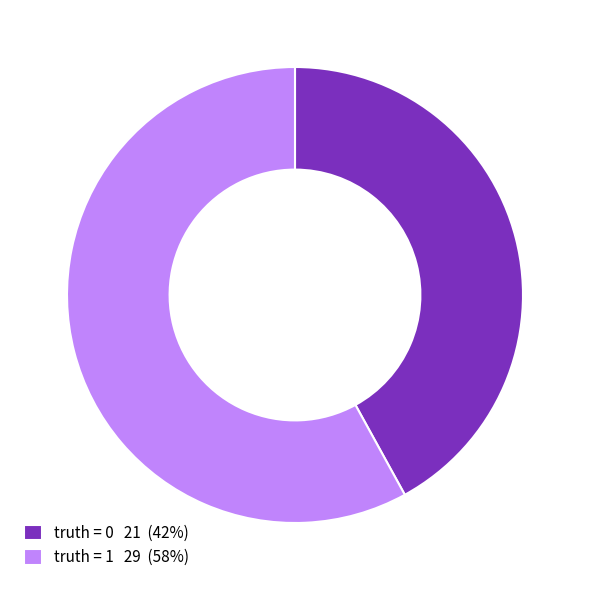

What is the ratio of the value at truth = 0 21 (42%) to the value at truth = 1 29 (58%)?

0.7